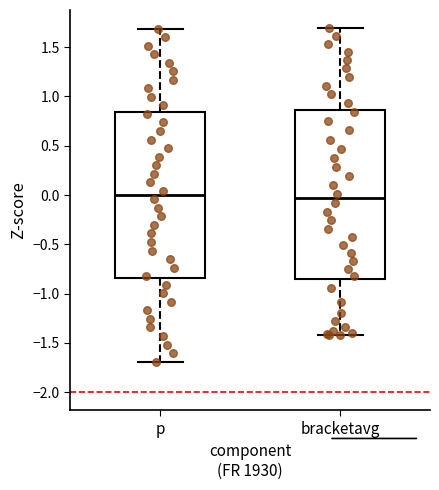

Where does the upper whisker of the box for bracketavg end on the y-axis? The values are not printed on the chart, so give them approximately, as read against the axis.

1.70